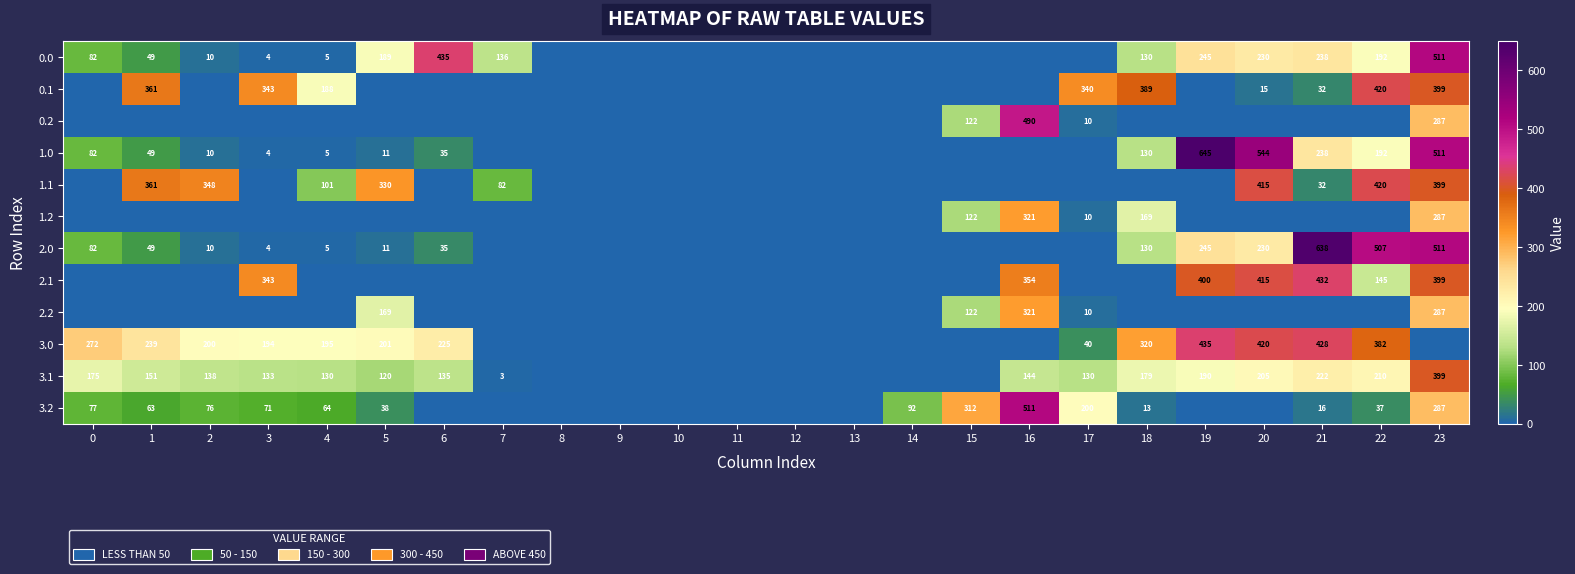

Is the value of 0.0 at 23 greater than the value of 3.0 at 22?

Yes